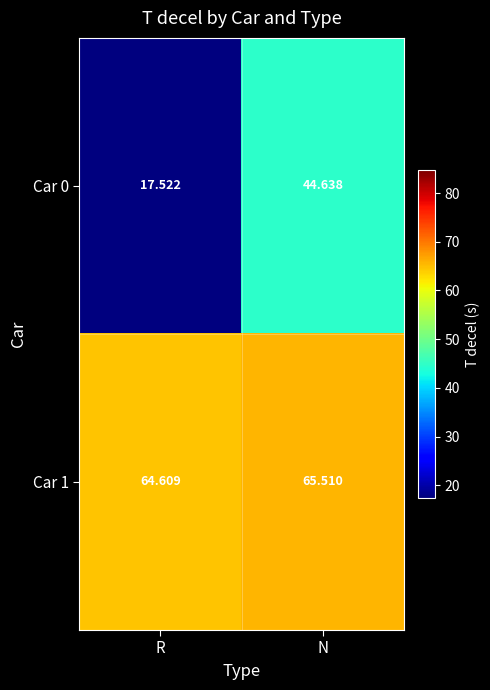

Which label corresponds to the smallest value in the chart?

R